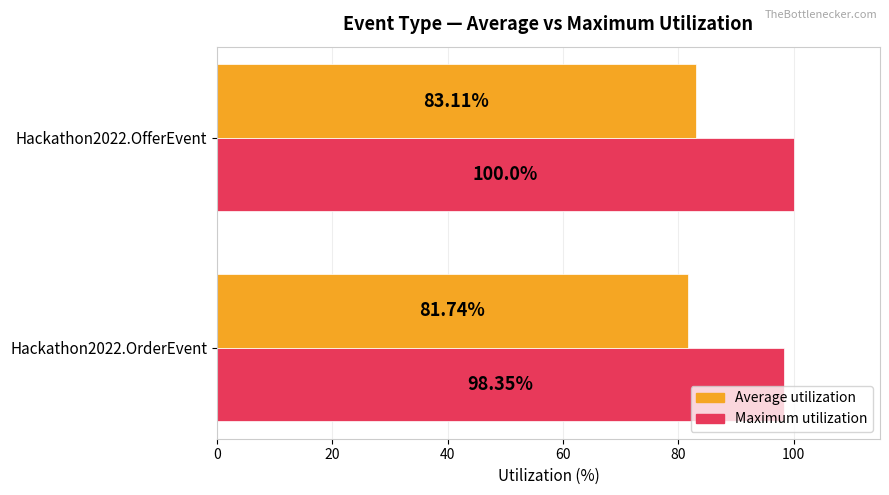

Which label corresponds to the largest value in the chart?

Hackathon2022.OfferEvent